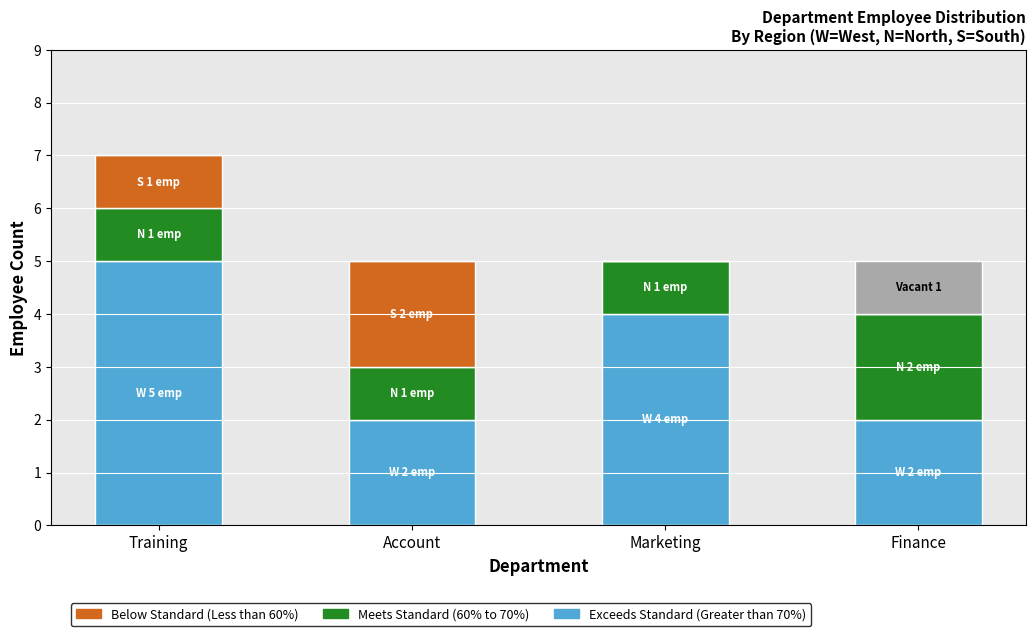

Reading right to left, transcribe the values for Exceeds Standard (Greater than 70%).

Finance=2	Marketing=4	Account=2	Training=5